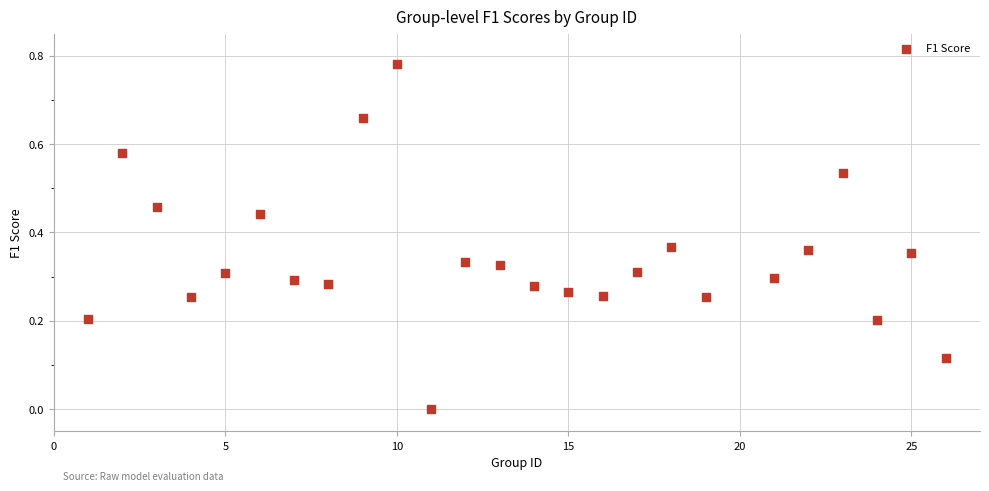

What is the range of X values (max minus min)?

25.0